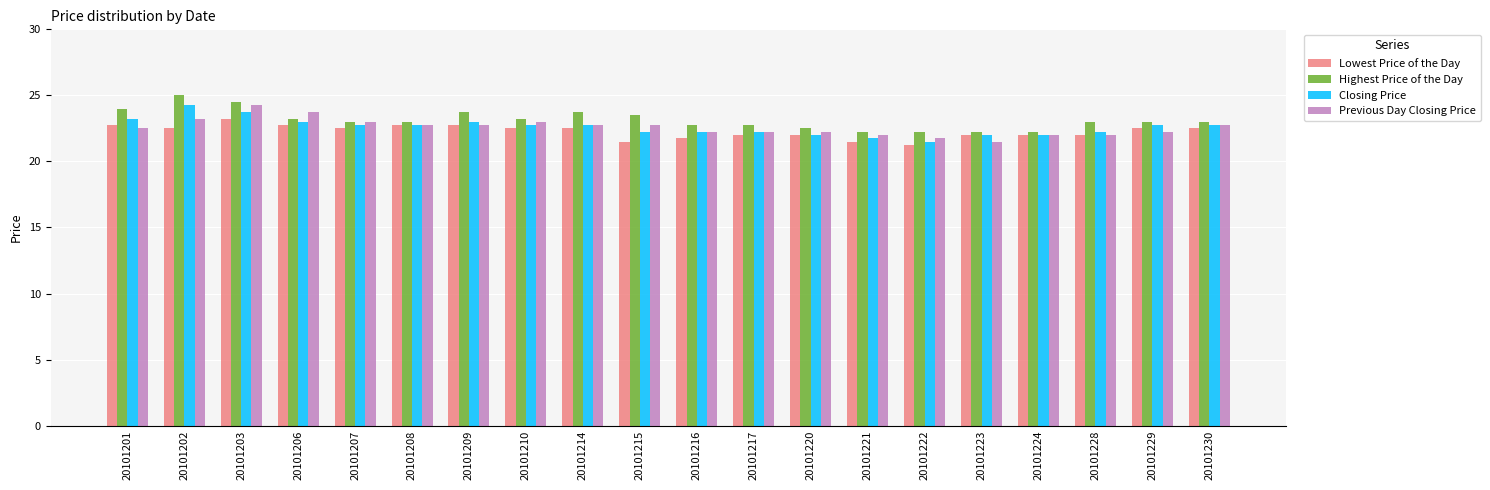

Is it true that Previous Day Closing Price equals 22.0 at 20101221?

True